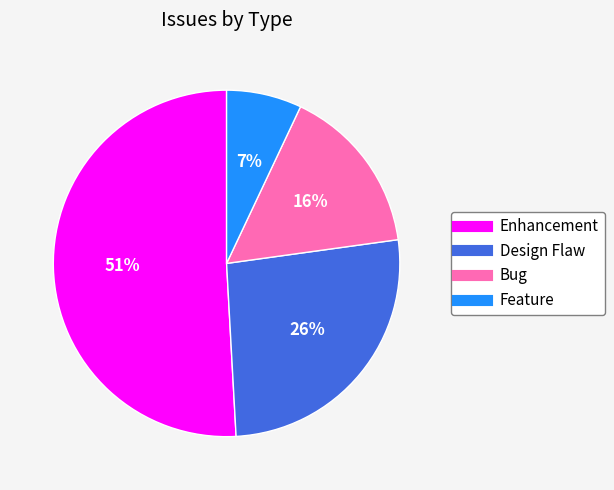

Approximately how many times larger is the value at Feature compared to Bug?

0.4